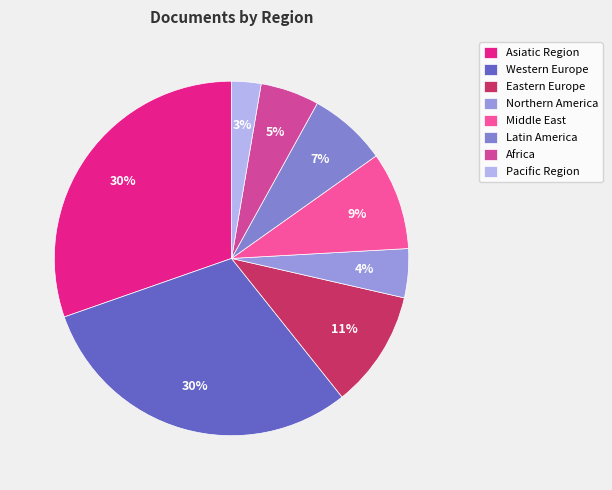

To the nearest percent, what is the average slice percentage?

12%